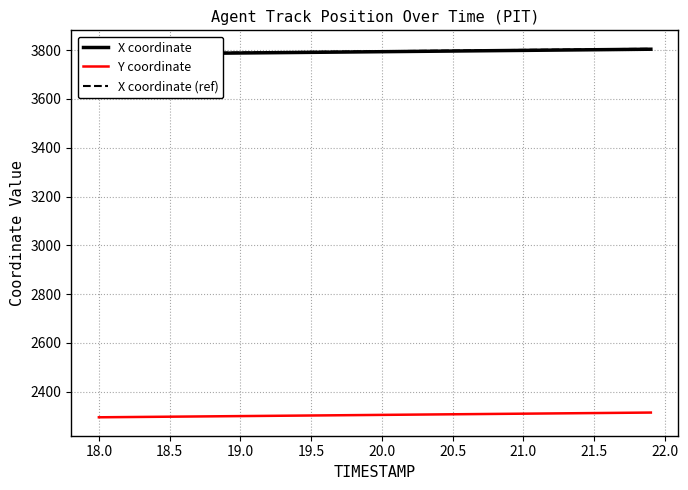

What is the highest value of the X coordinate (ref) series?

3805.8